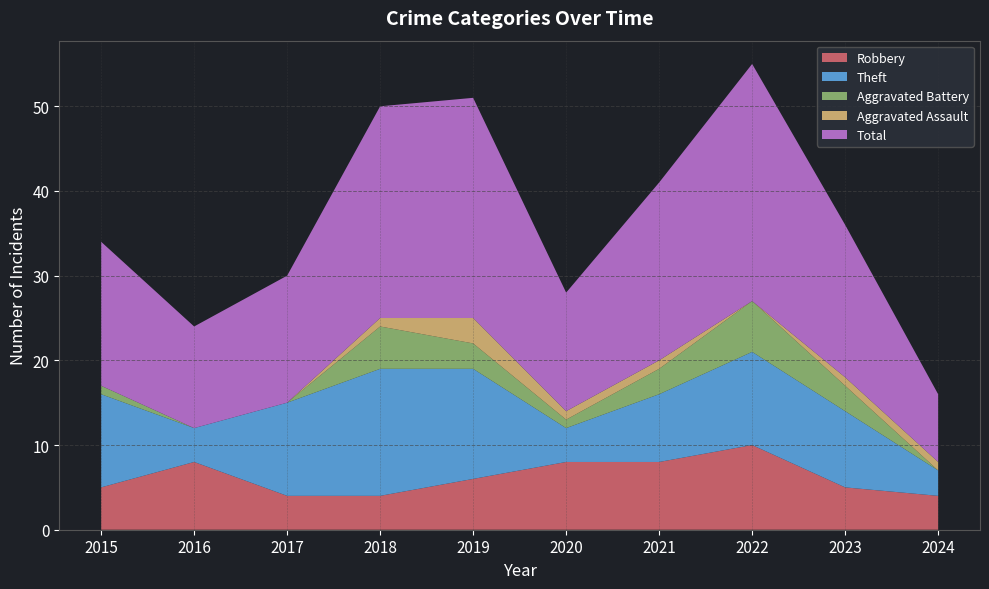

Reading left to right, list all the values displayed in this chart.

Robbery: 5	8	4	4	6	8	8	10	5	4
Theft: 11	4	11	15	13	4	8	11	9	3
Aggravated Battery: 1	0	0	5	3	1	3	6	3	0
Aggravated Assault: 0	0	0	1	3	1	1	0	1	1
Total: 17	12	15	25	26	14	21	28	18	8